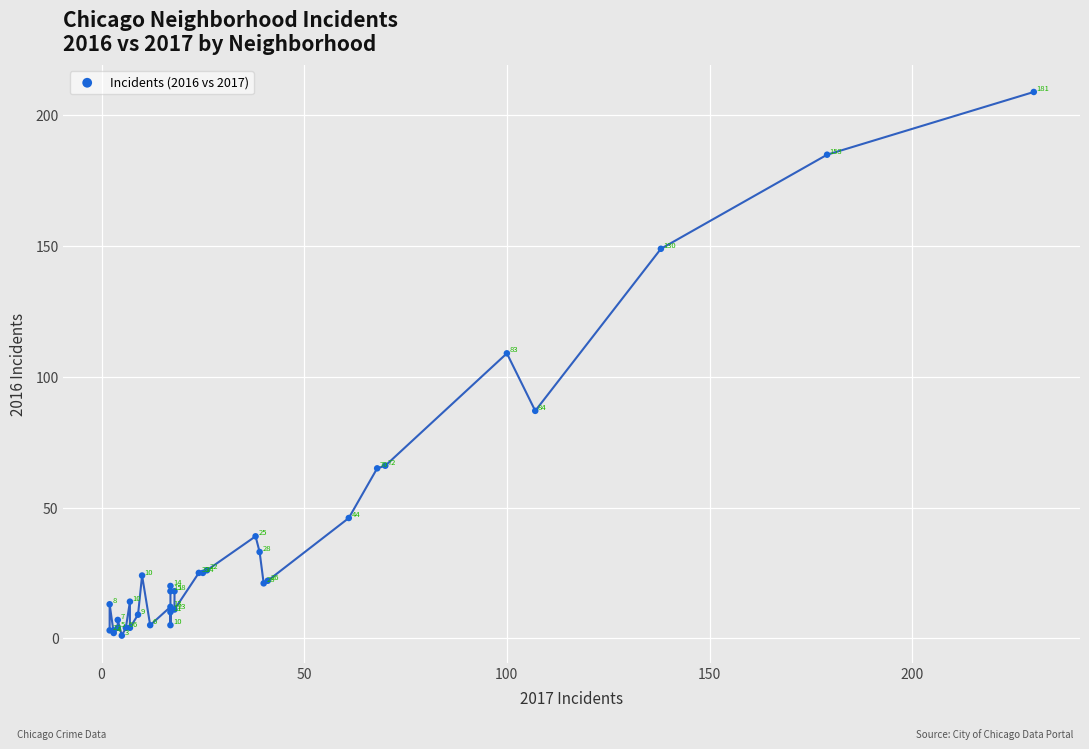

What Y value in the scatter plot is closest to 105?

109